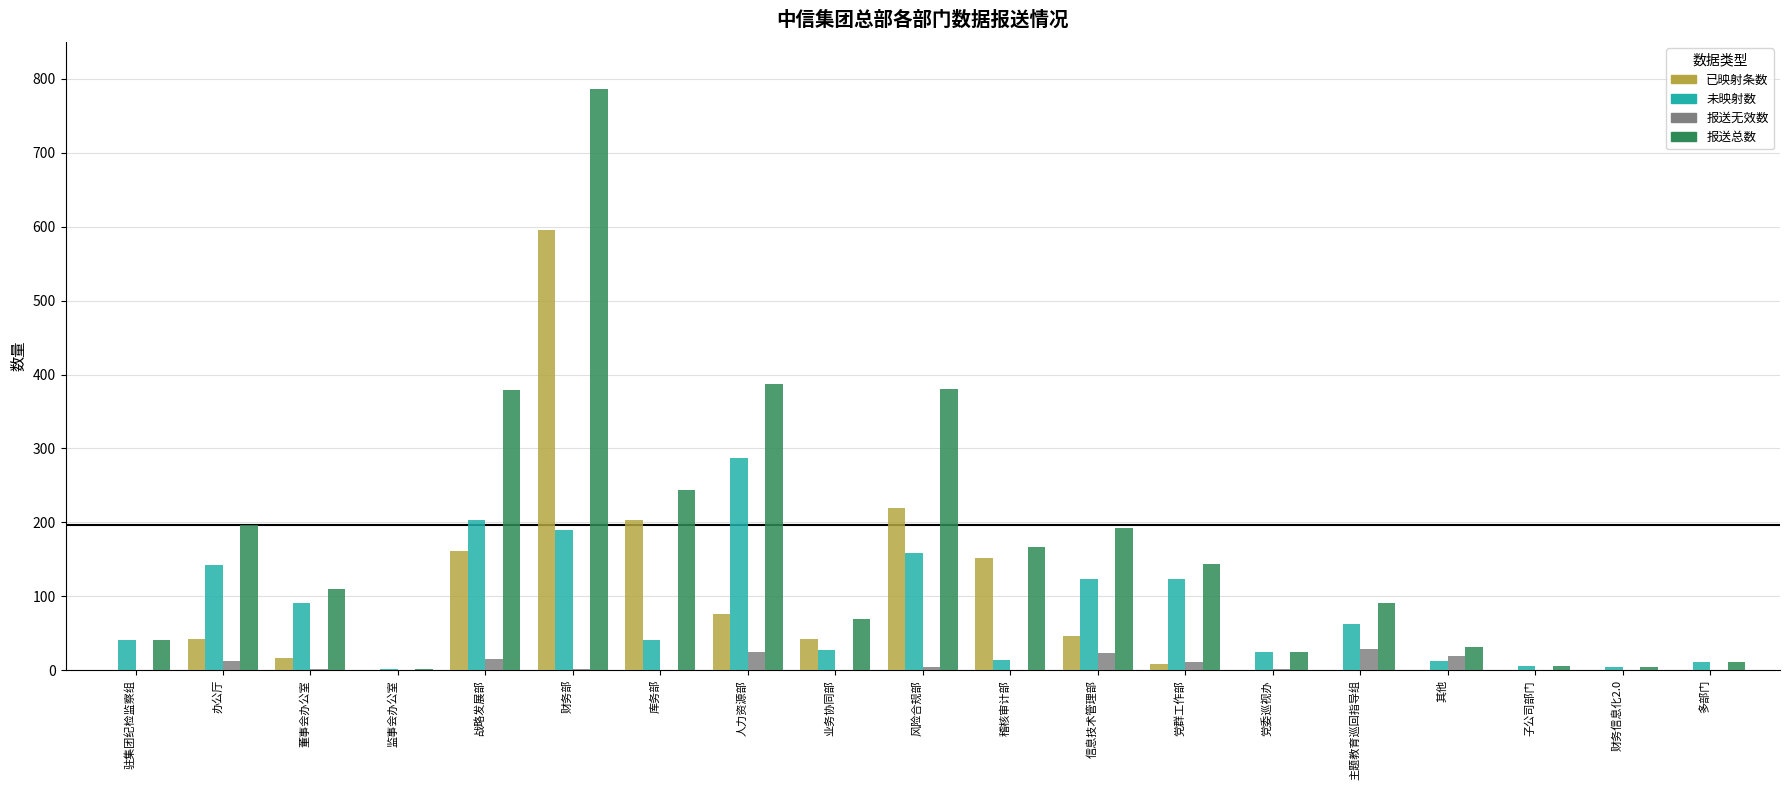

True or false: 已映射条数 has a value of 219 at 风险合规部.

True